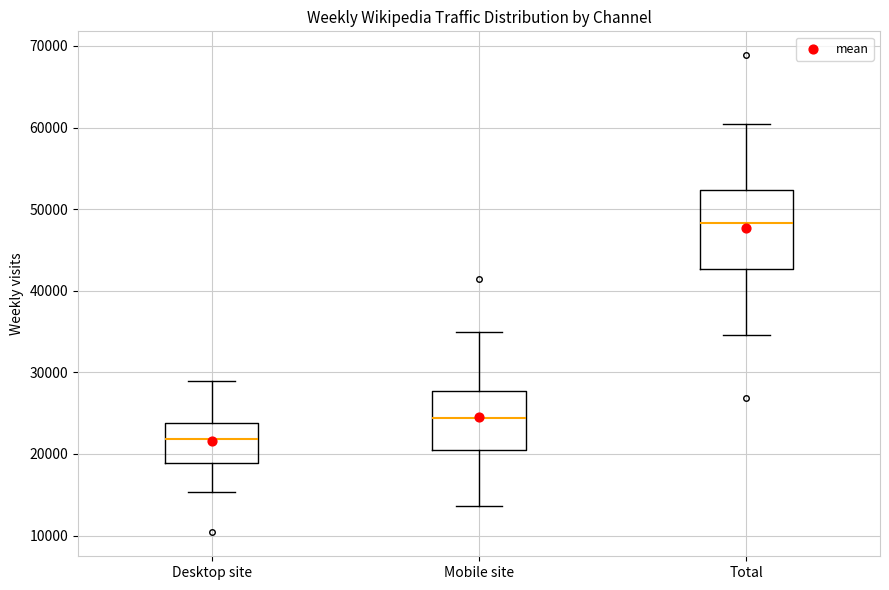

Which box has the lowest median line?

Desktop site